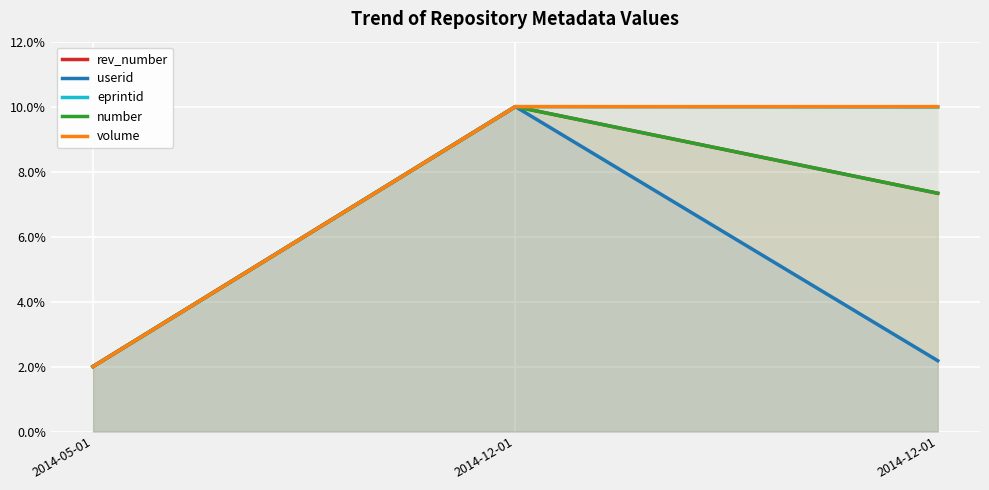

List the series in order of their peak value, highest first.

rev_number, userid, eprintid, number, volume